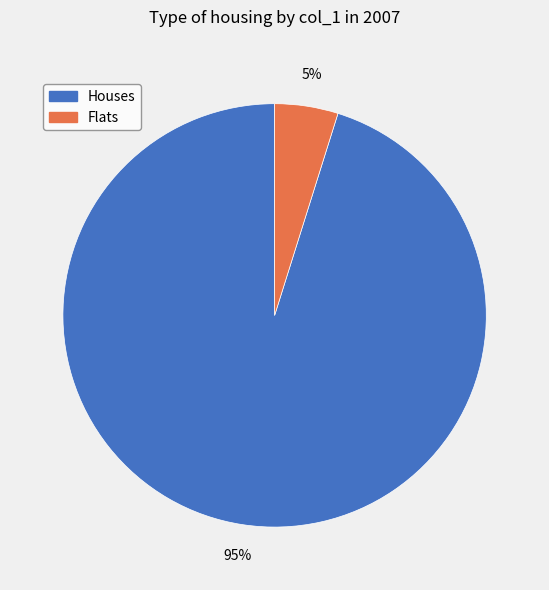

Does any single category account for the majority?

Yes